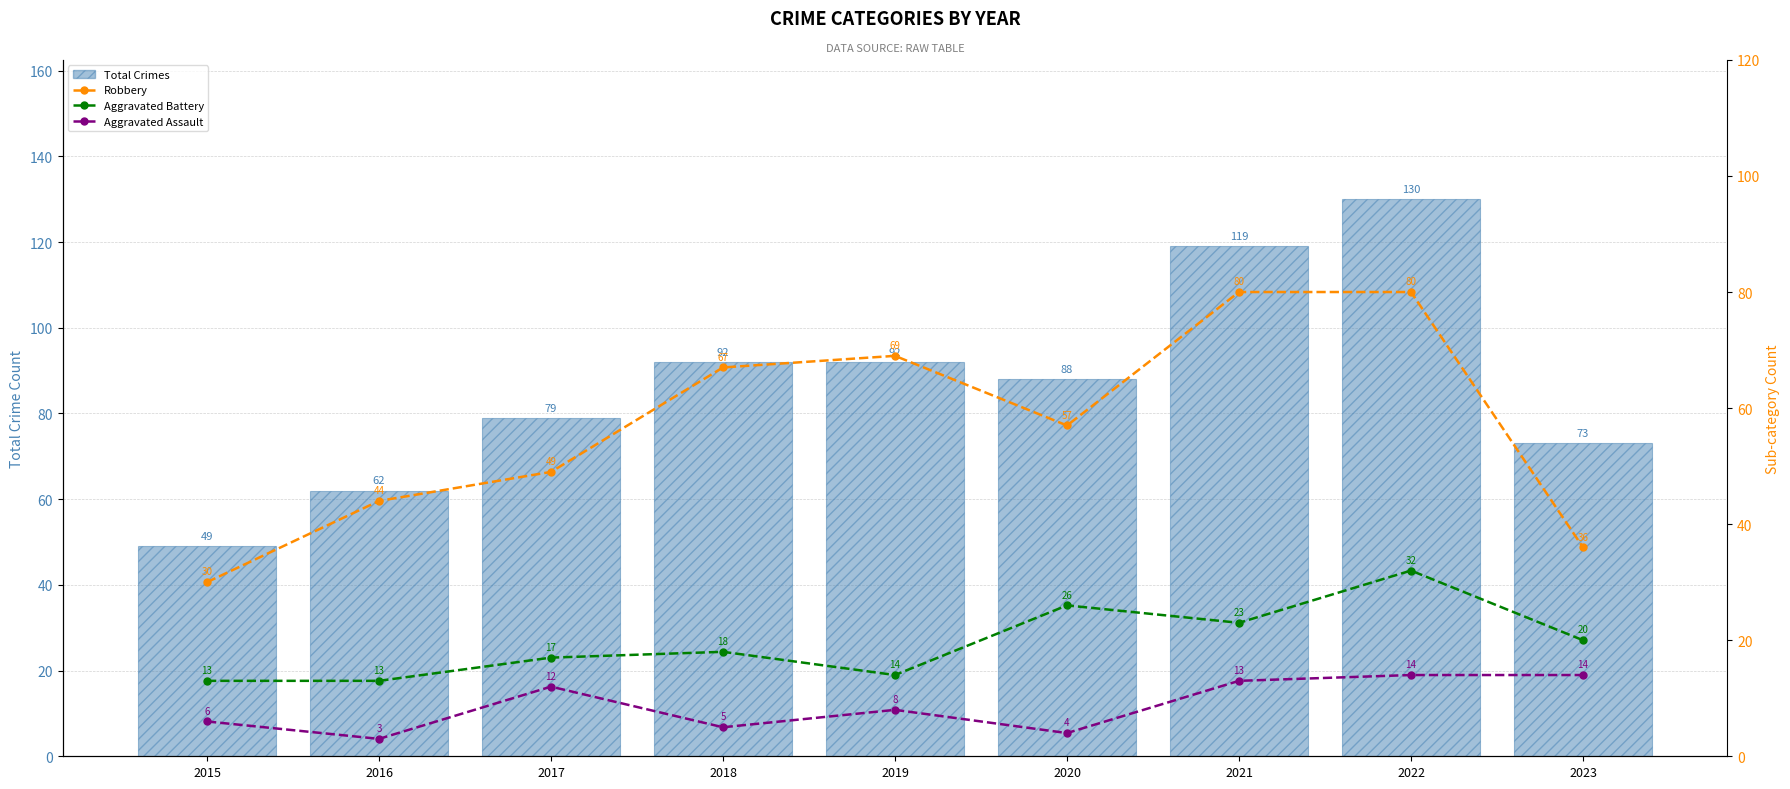

What are all the series names shown in the legend?

Total Crimes, Robbery, Aggravated Battery, Aggravated Assault